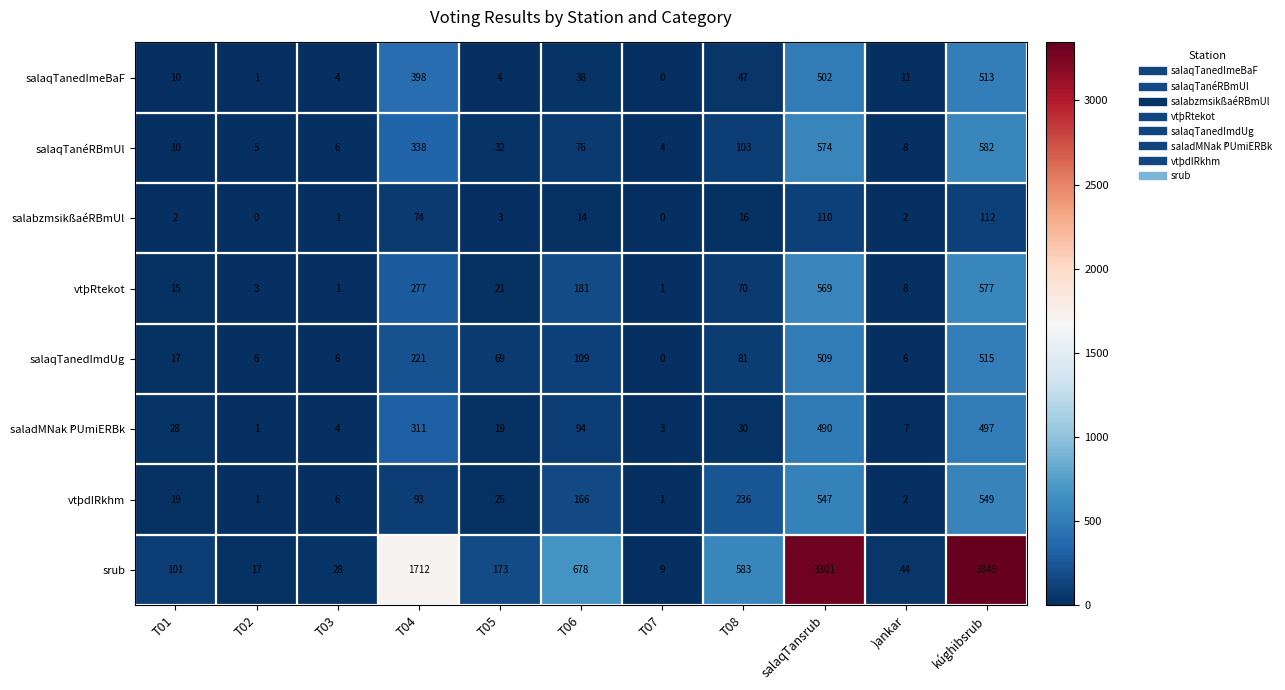

Where does the salaqTanedImdUg series first go above 69?

T04